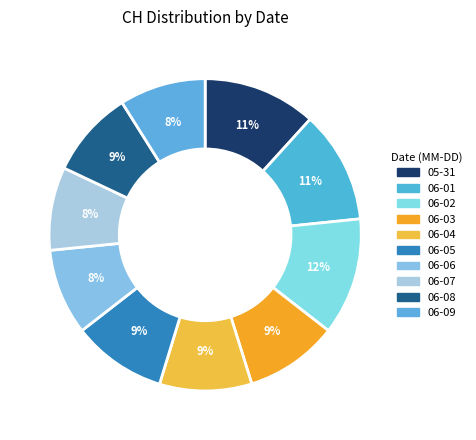

To the nearest percent, what is the average slice percentage?

10%